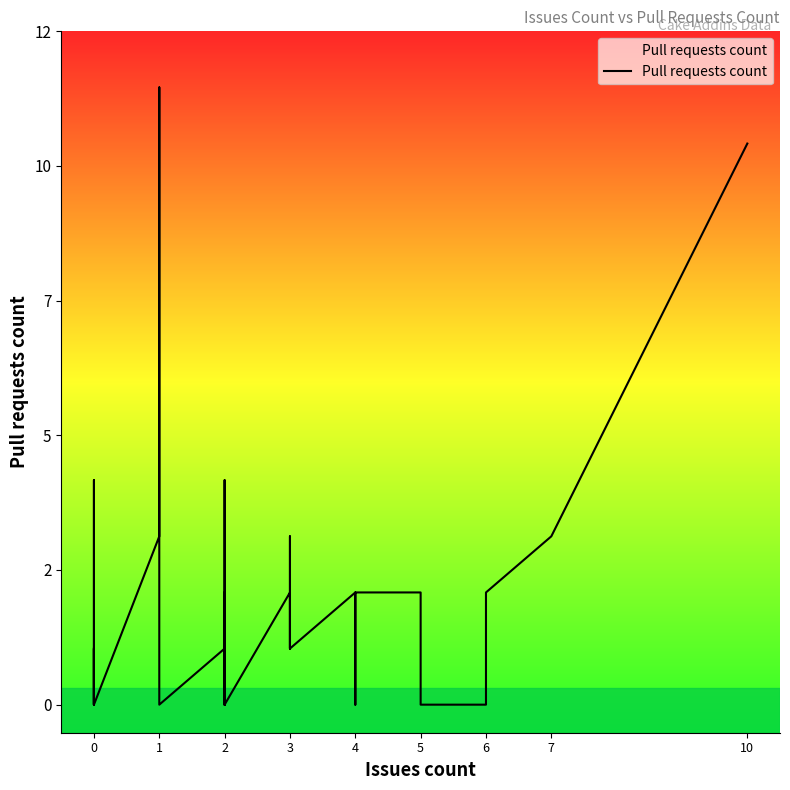

Is it true that the value at 4 is 1?

False